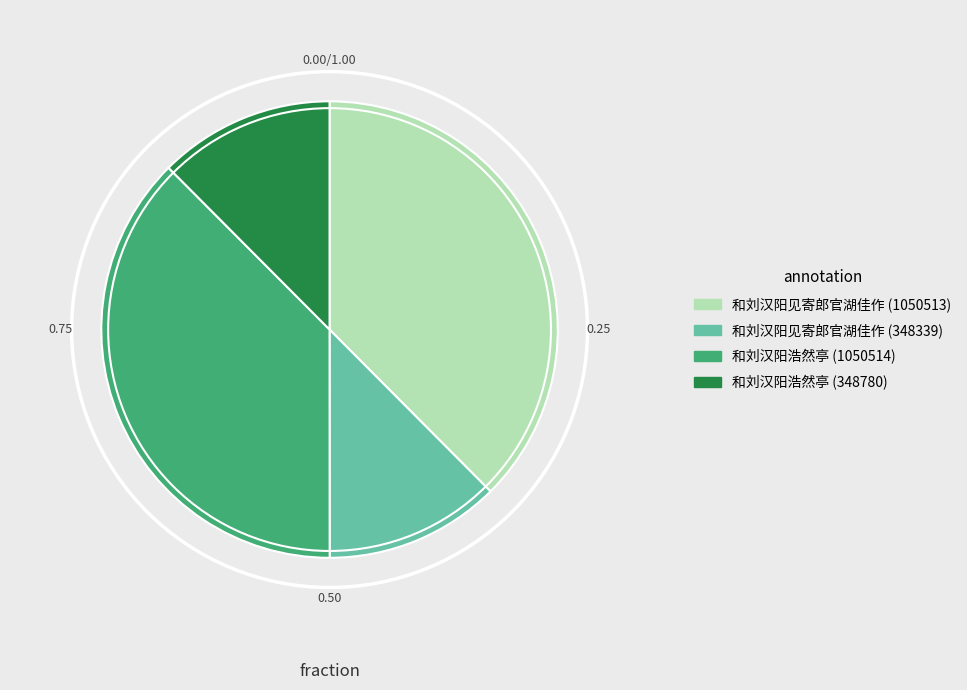

Is it true that 和刘汉阳浩然亭 (348780) is 26% of the pie?

False